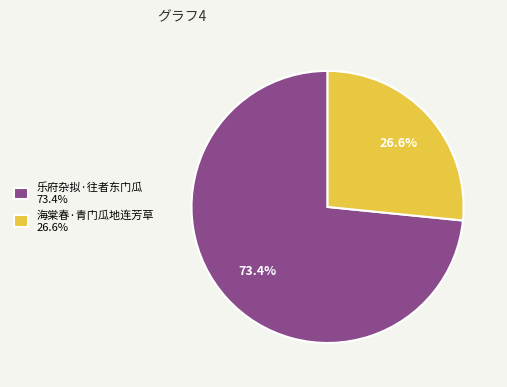

Count the number of slices in the pie.

2